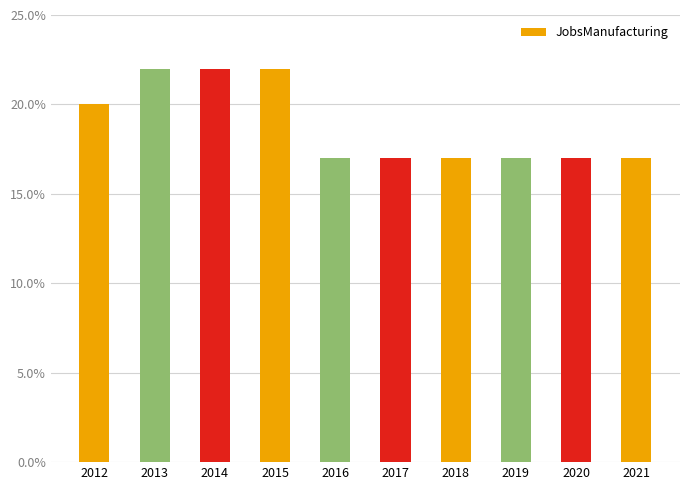

How many data points does each series have?

10